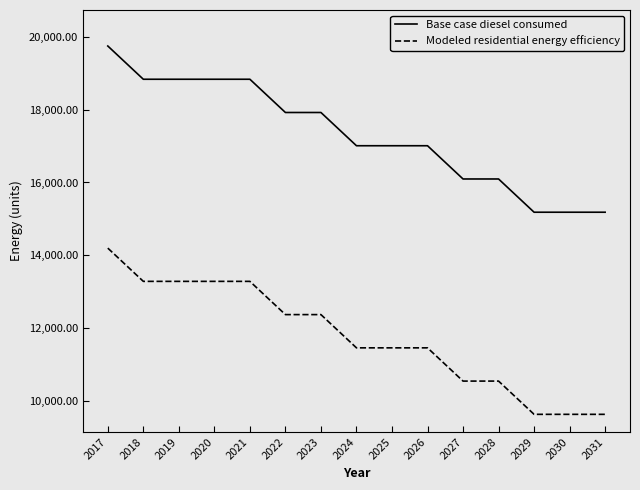

True or false: Base case diesel consumed and Modeled residential energy efficiency intersect in this chart.

False